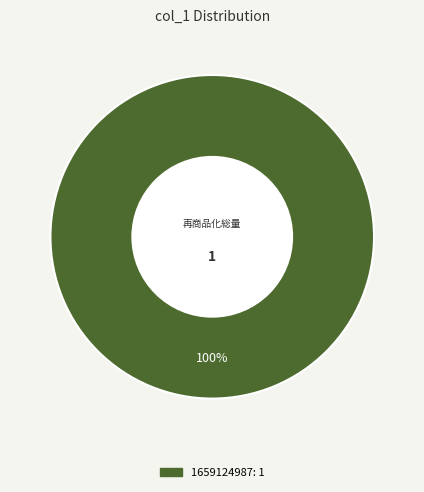

Is there a majority slice in this chart?

Yes